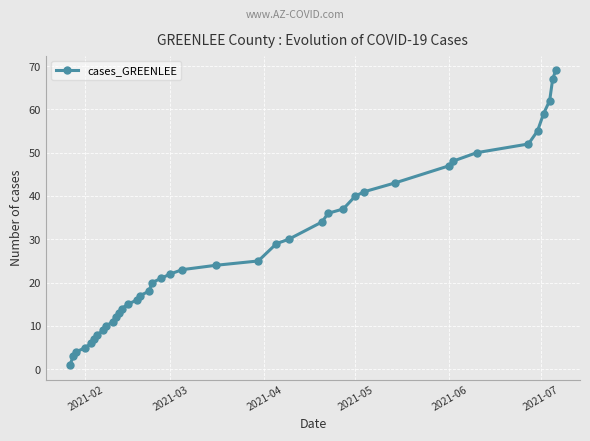

What is the maximum value shown in the chart?

69